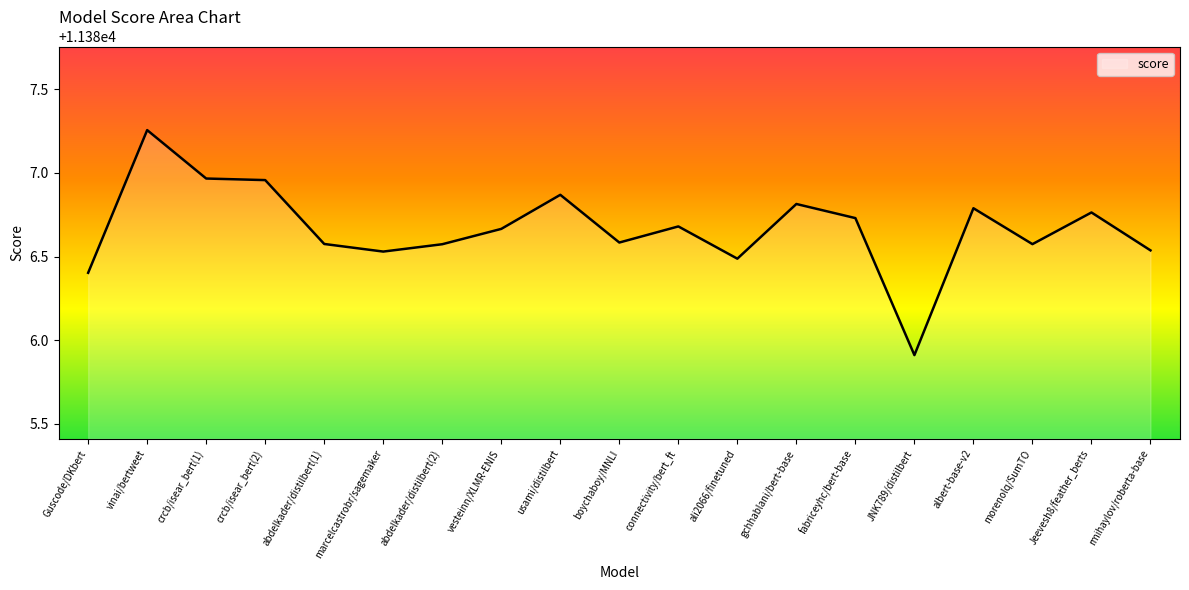

What is the sum of all values?

216346.7